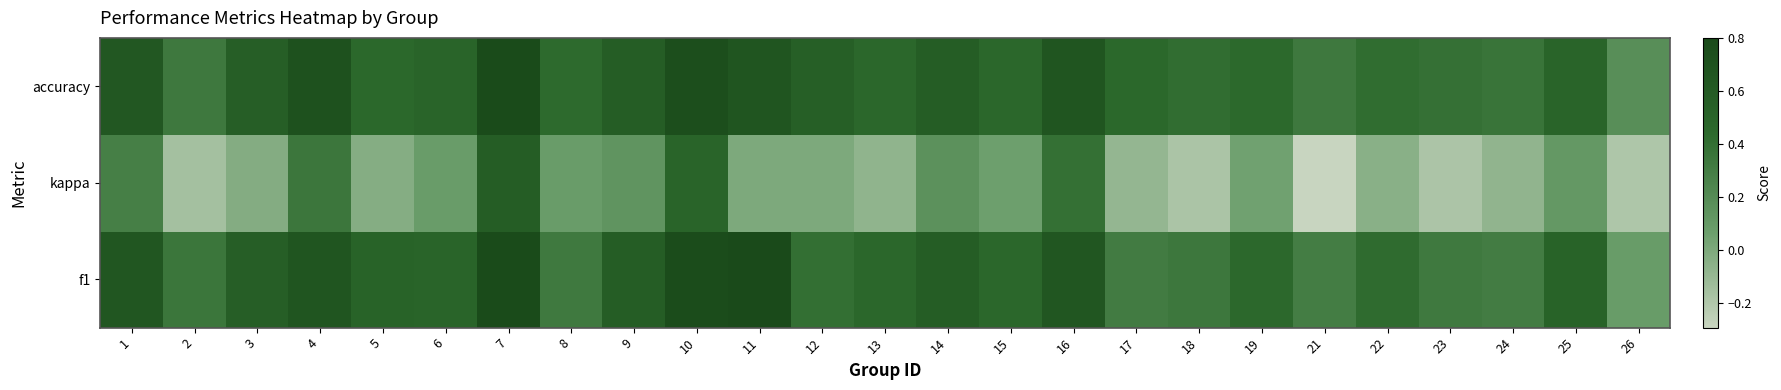

Which series changed the most between 7 and 18?

kappa